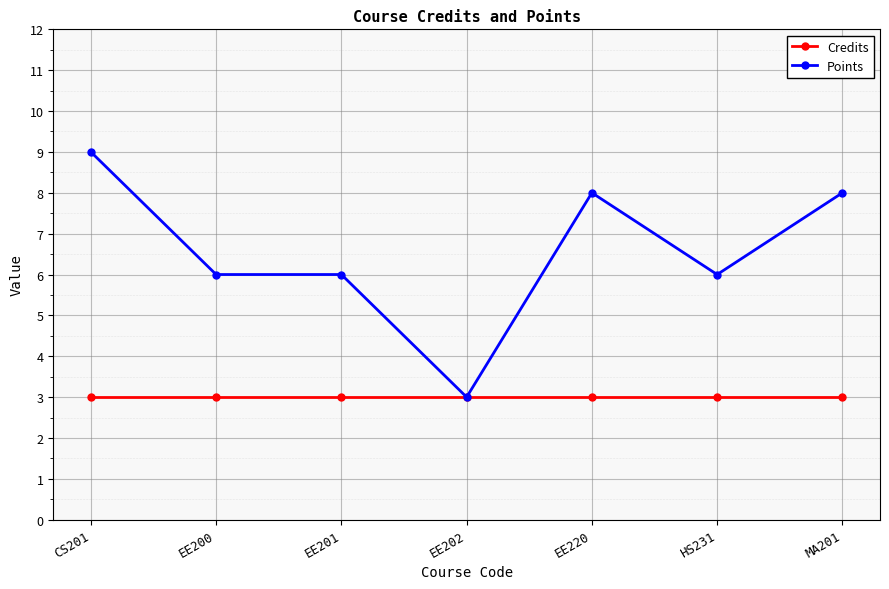

What is the average value of the Points series?

7